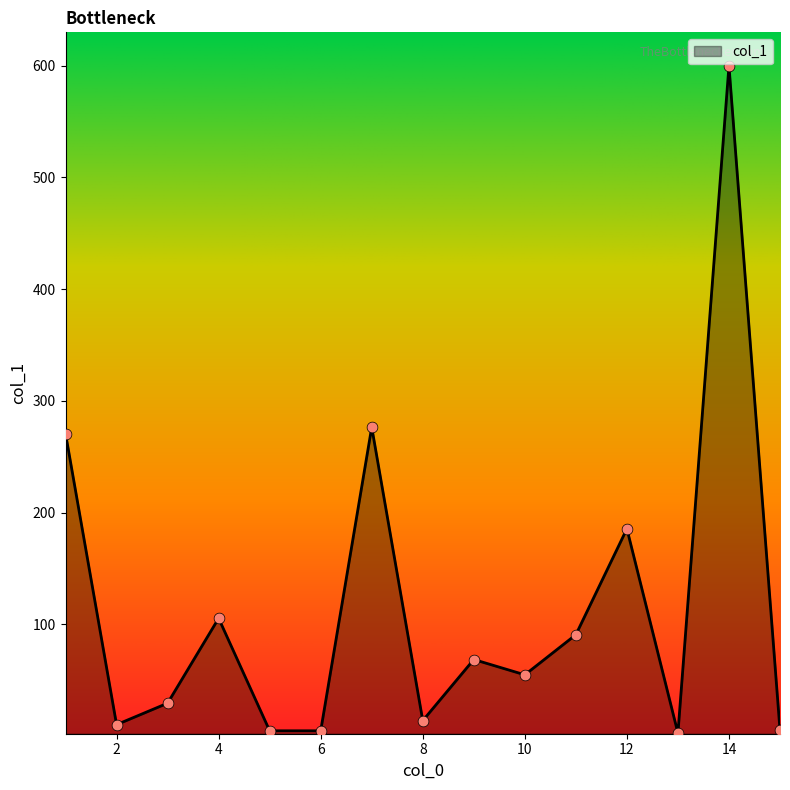

What is the difference between the maximum and minimum values?

597.2